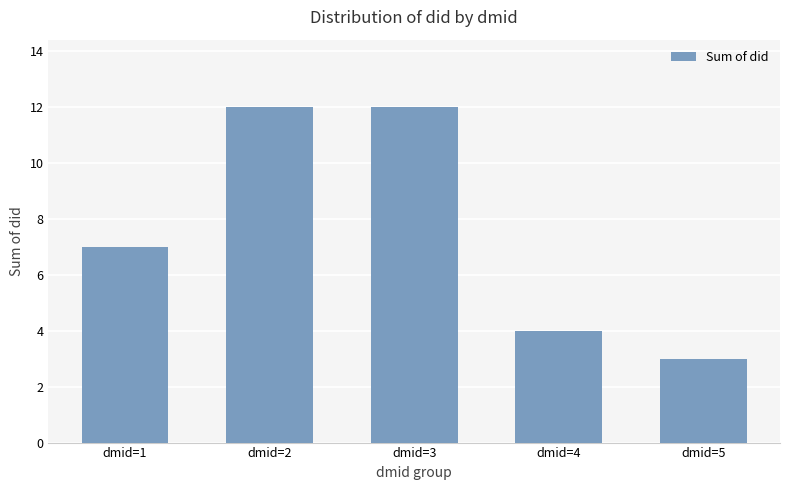

The value at dmid=4 is 6. True or false?

False